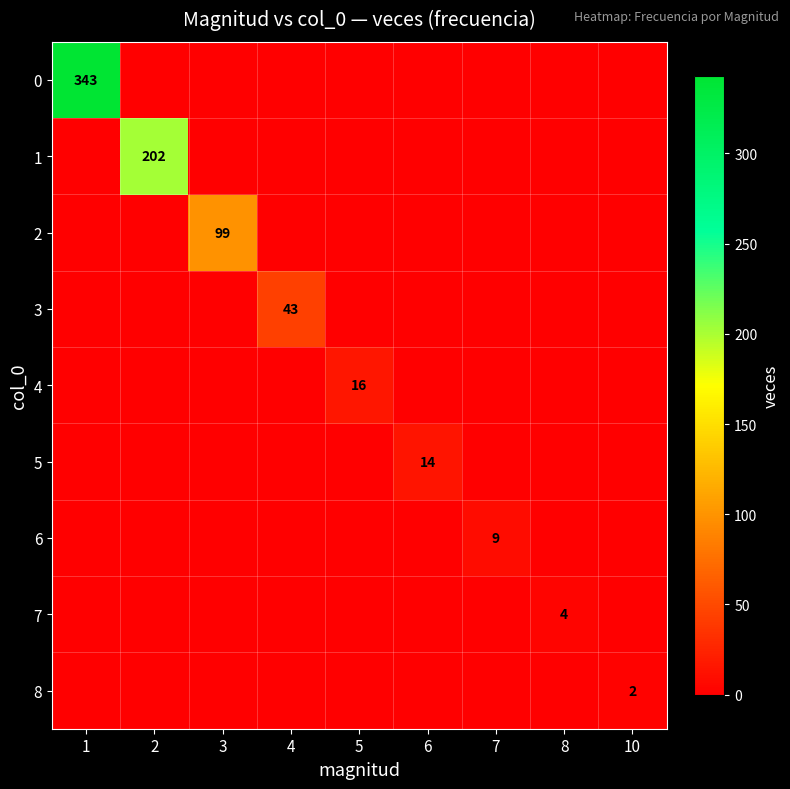

The value of 0 at 1 is 343. True or false?

True